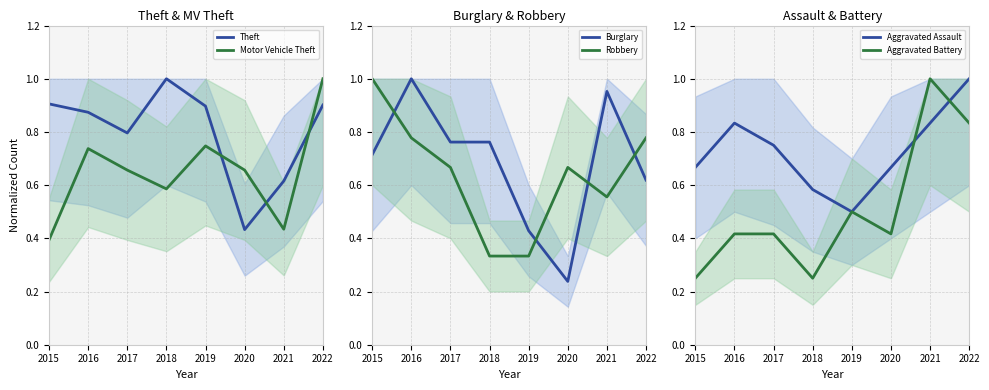

Reading left to right, transcribe all the data shown in this chart.

Theft: 2015=0.9	2016=0.9	2017=0.8	2018=1.0	2019=0.9	2020=0.4	2021=0.6	2022=0.9
Motor Vehicle Theft: 2015=0.4	2016=0.7	2017=0.7	2018=0.6	2019=0.7	2020=0.7	2021=0.4	2022=1.0
Burglary: 2015=0.7	2016=1.0	2017=0.8	2018=0.8	2019=0.4	2020=0.2	2021=1.0	2022=0.6
Robbery: 2015=1.0	2016=0.8	2017=0.7	2018=0.3	2019=0.3	2020=0.7	2021=0.6	2022=0.8
Aggravated Assault: 2015=0.7	2016=0.8	2017=0.8	2018=0.6	2019=0.5	2020=0.7	2021=0.8	2022=1.0
Aggravated Battery: 2015=0.2	2016=0.4	2017=0.4	2018=0.2	2019=0.5	2020=0.4	2021=1.0	2022=0.8